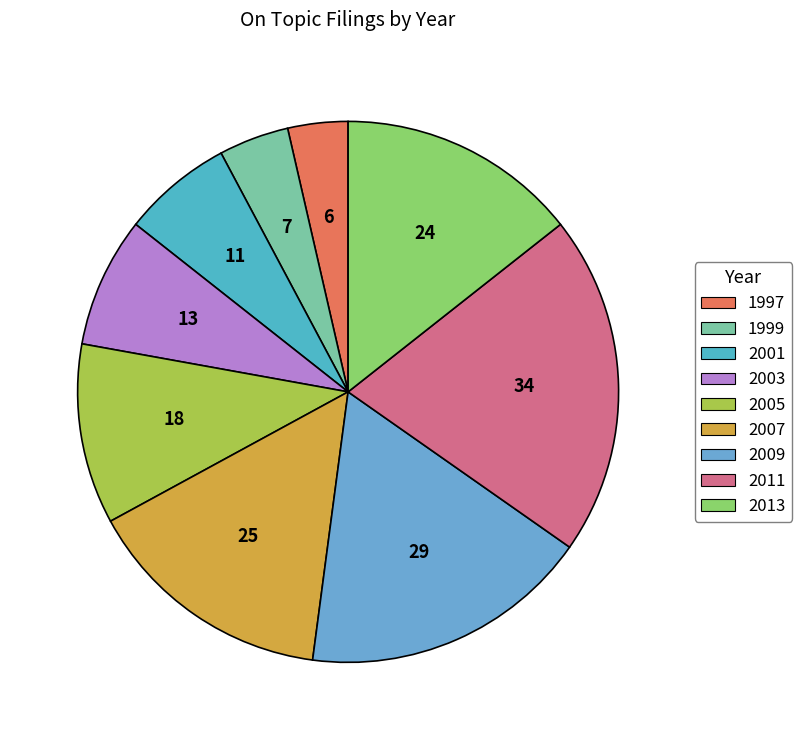

To the nearest percent, what percentage of the pie is 2009?

17%